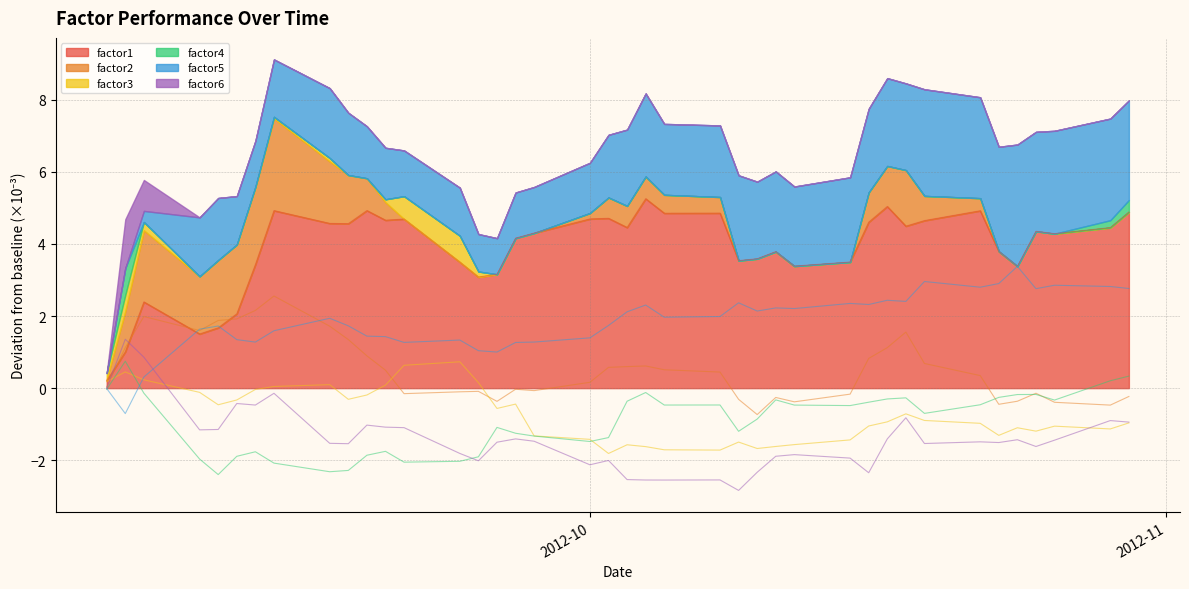

True or false: factor2 has more than 1 interior local peaks.

True